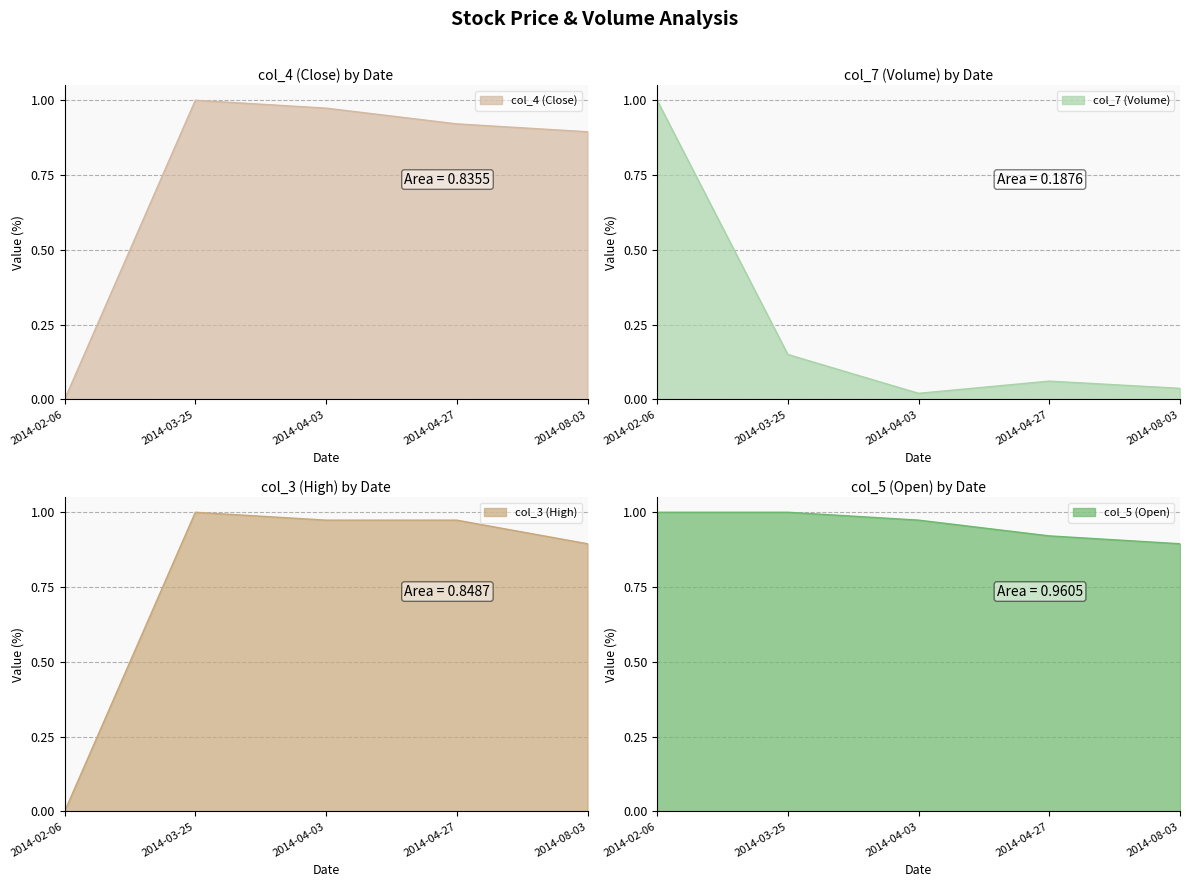

The value of col_5 (Open) at 2014-02-06 is 1.0. True or false?

True